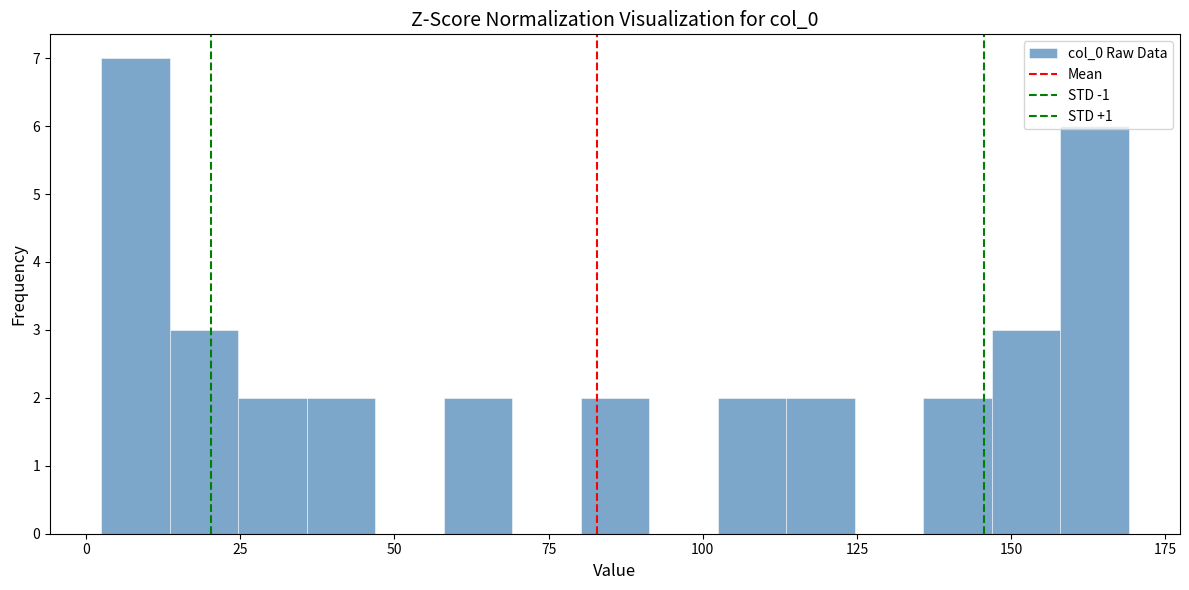

Around what value on the x-axis is the tallest bar? Give the approximate position of its centre, as read against the axis.

10